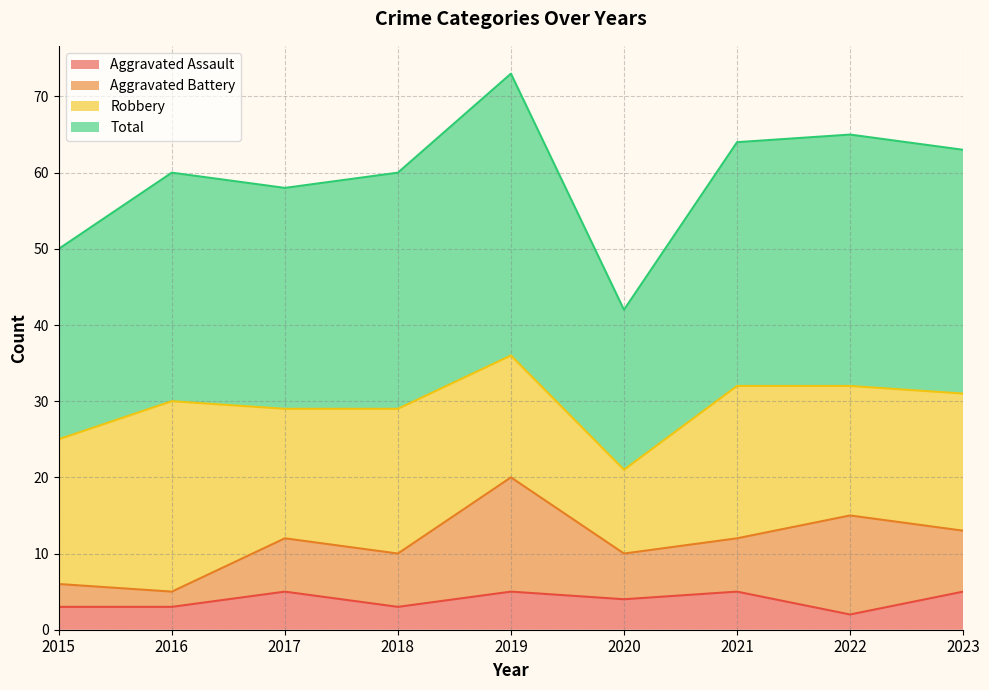

The value of Total at 2016 is 60. True or false?

True